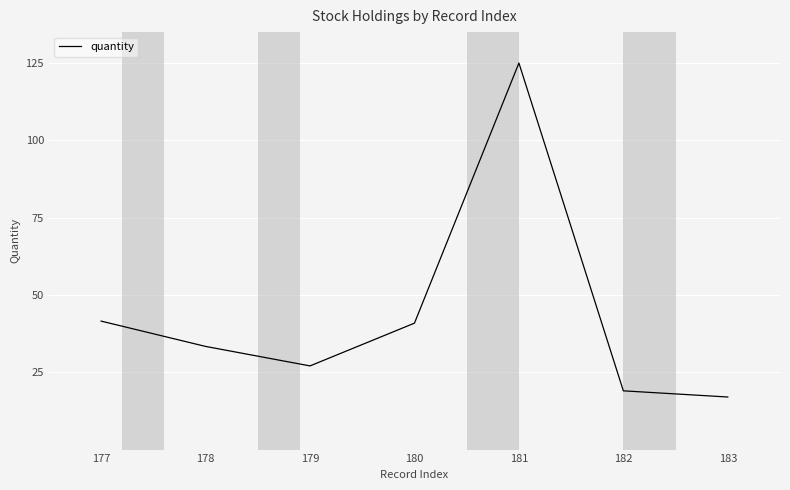

What is the average value?

43.4